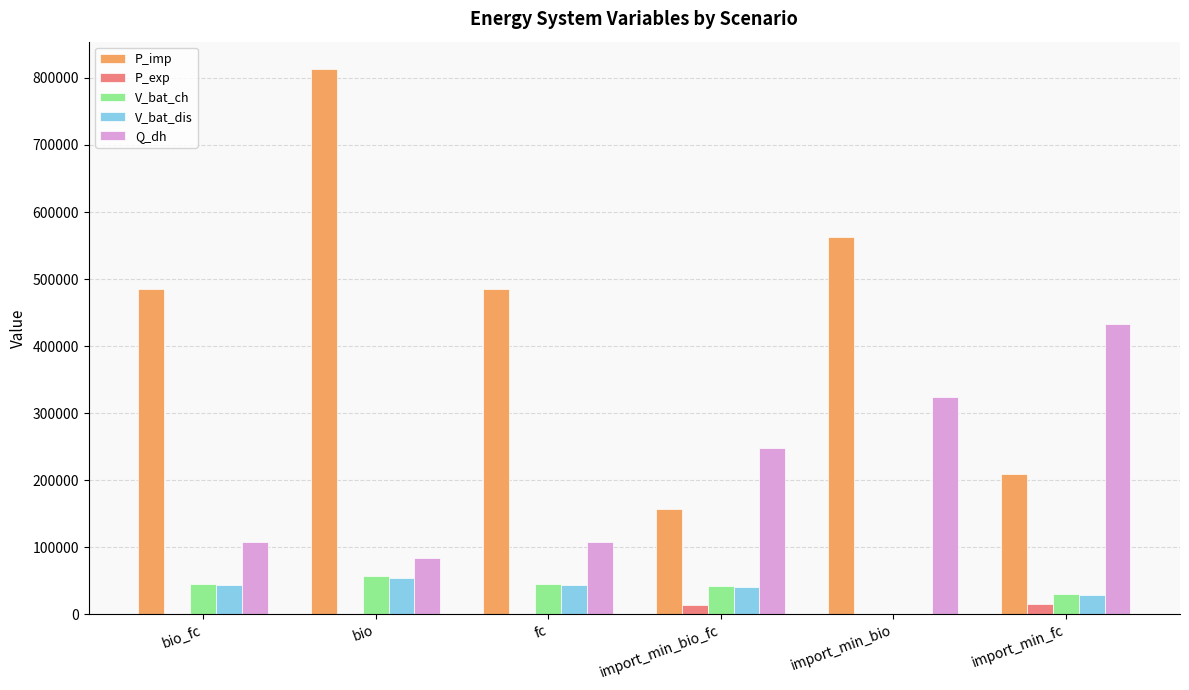

Are the bars horizontal?

No